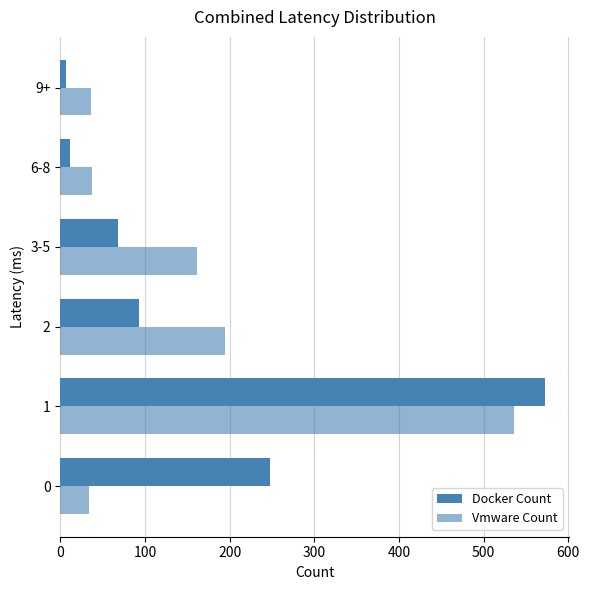

What is the difference between the second highest and second lowest values in the Vmware Count series?

159